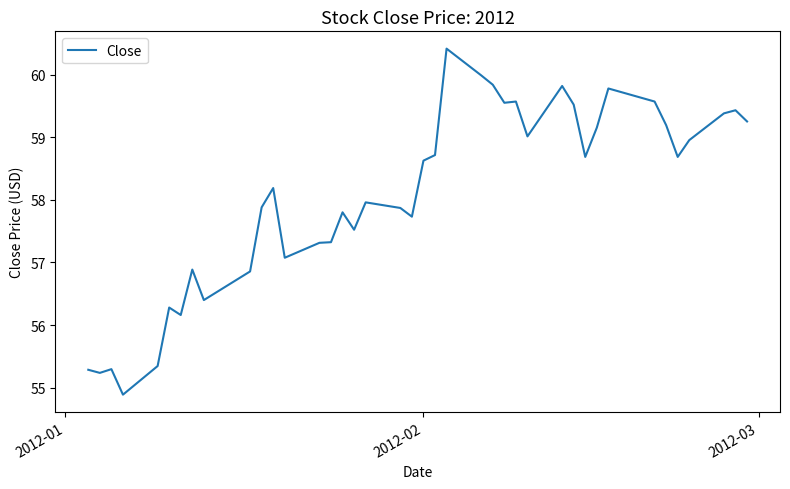

What is the maximum value shown in the chart?

60.4